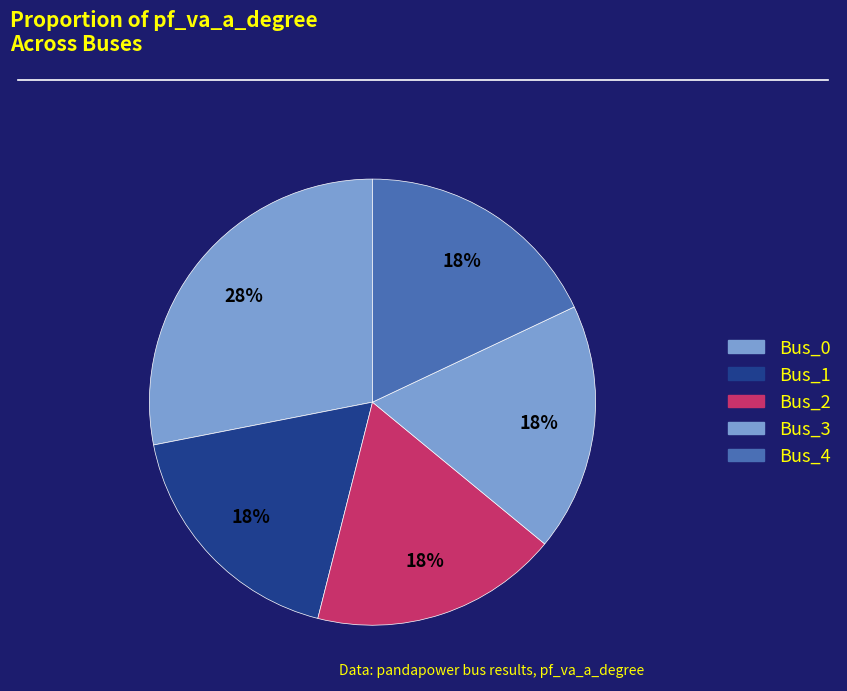

How many slices are in this pie chart?

5